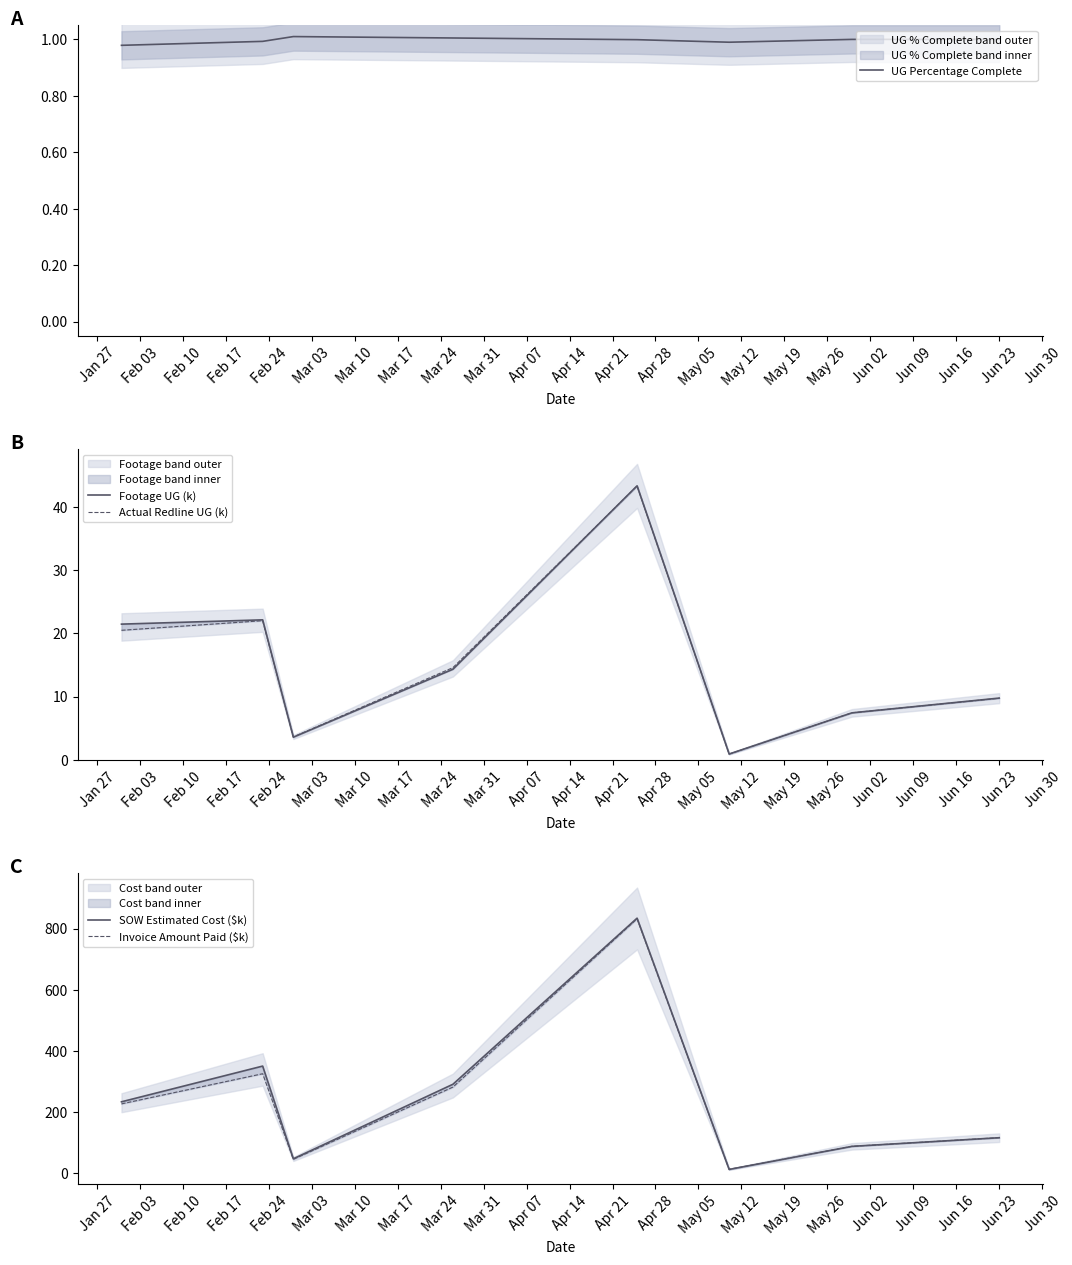

True or false: Footage UG (k) has more than 2 interior local peaks.

False